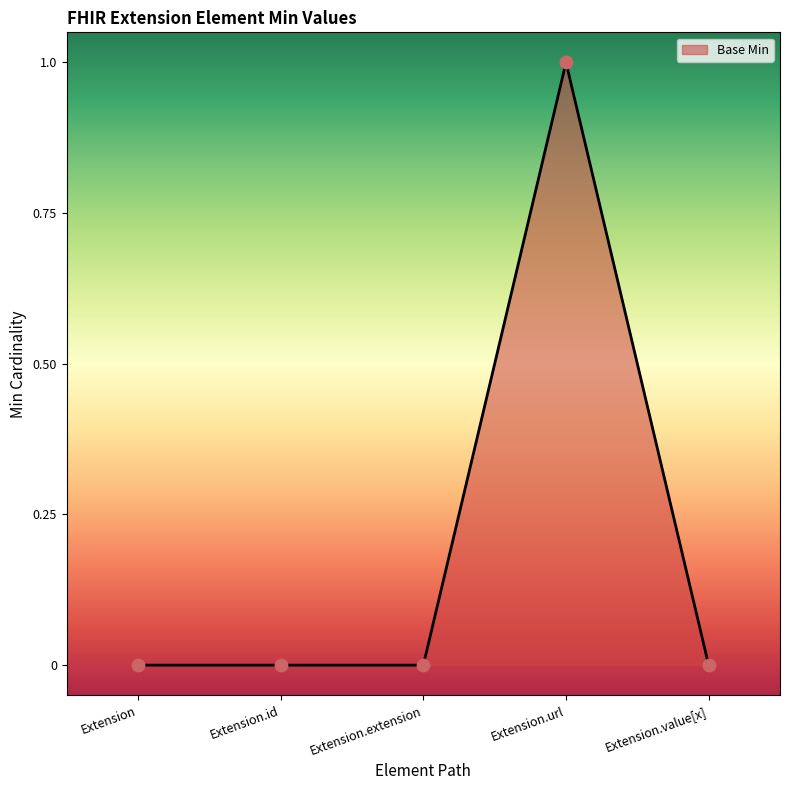

Between Extension.url and Extension.value[x], which is larger?

Extension.url